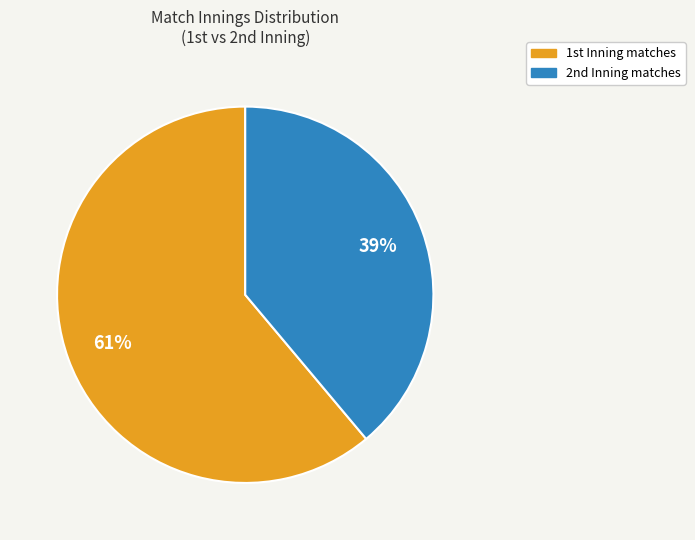

How many slices are in this pie chart?

2